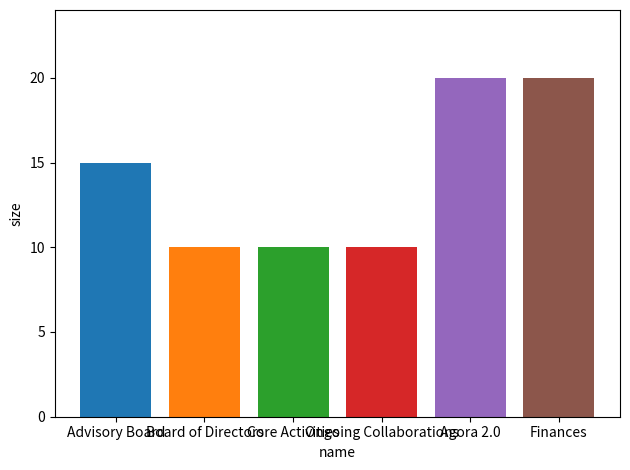

Count the number of data series in this chart.

6